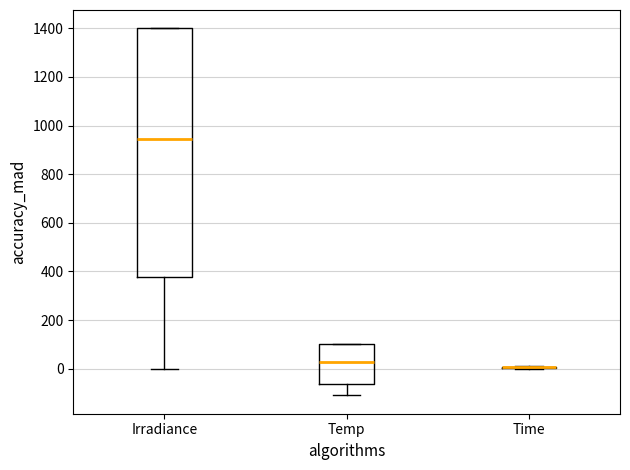

Reading left to right, transcribe this box plot: for each box, give where its median line is, the range the box spans, and where its two whiskers end, as read against the y-axis. The values are not printed on the chart, so give them approximately, as read against the axis.

Irradiance: median 940, box 380 to 1400, whiskers 0 to 1400
Temp: median 20, box -60 to 100, whiskers -100 to 100
Time: box collapsed to a line at 0, whiskers 0 to 20